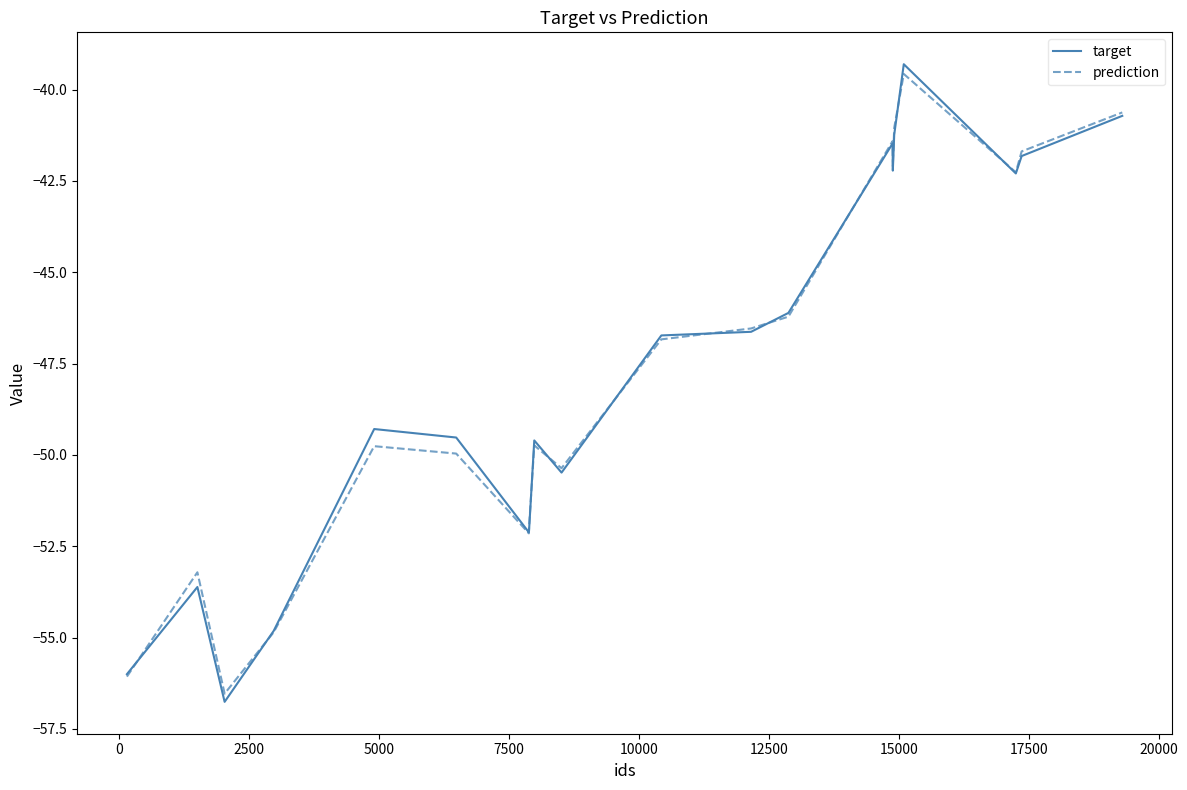

Which series has the largest range (max minus min)?

target